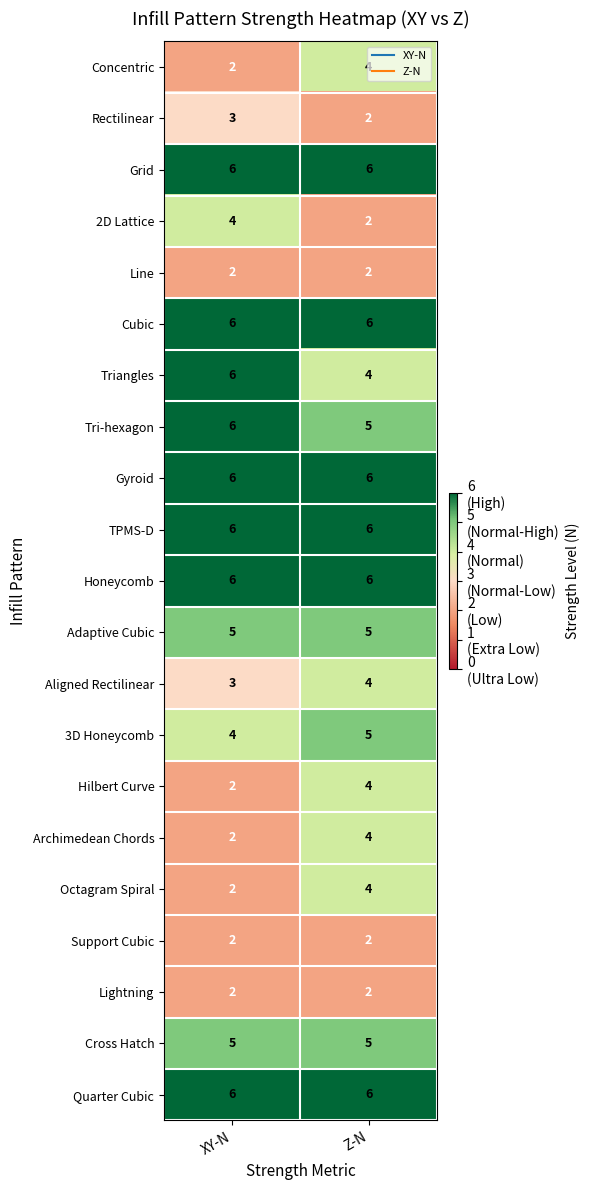

Is the value of Gyroid at Z-N greater than the value of Support Cubic at Z-N?

Yes